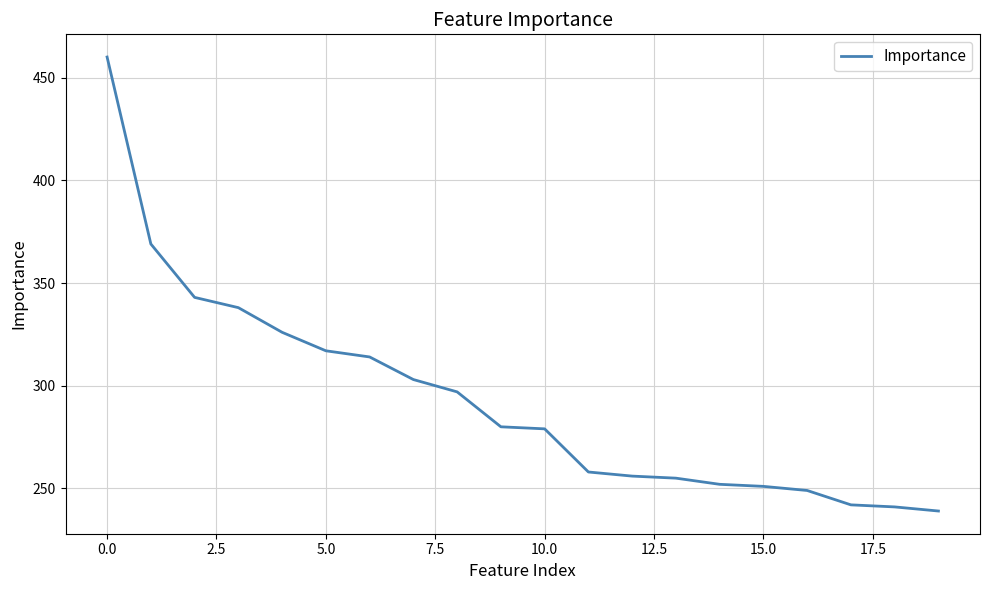

What is the minimum value shown in the chart?

239